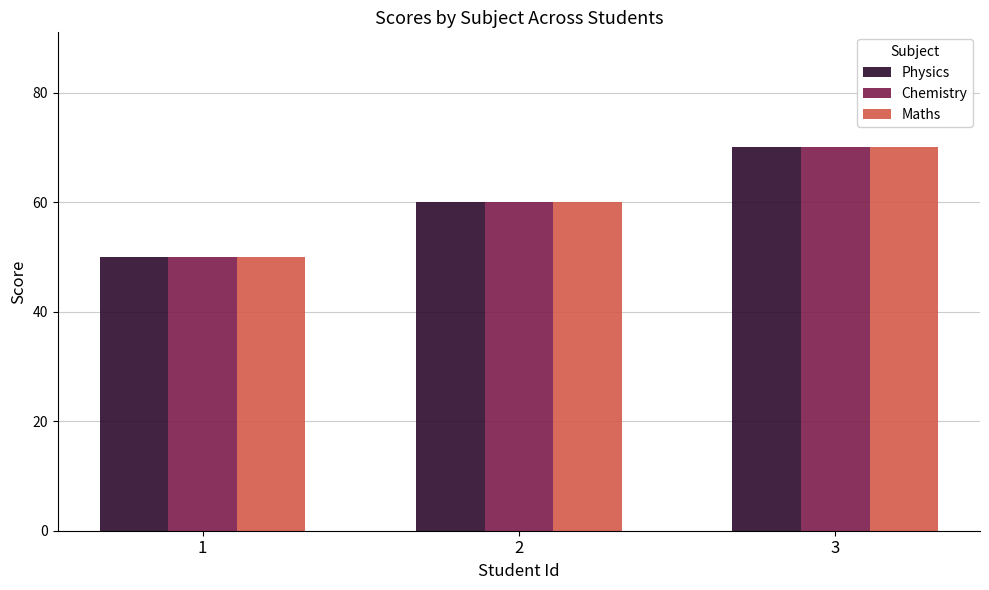

List the labels in order of Maths value, largest first.

3, 2, 1